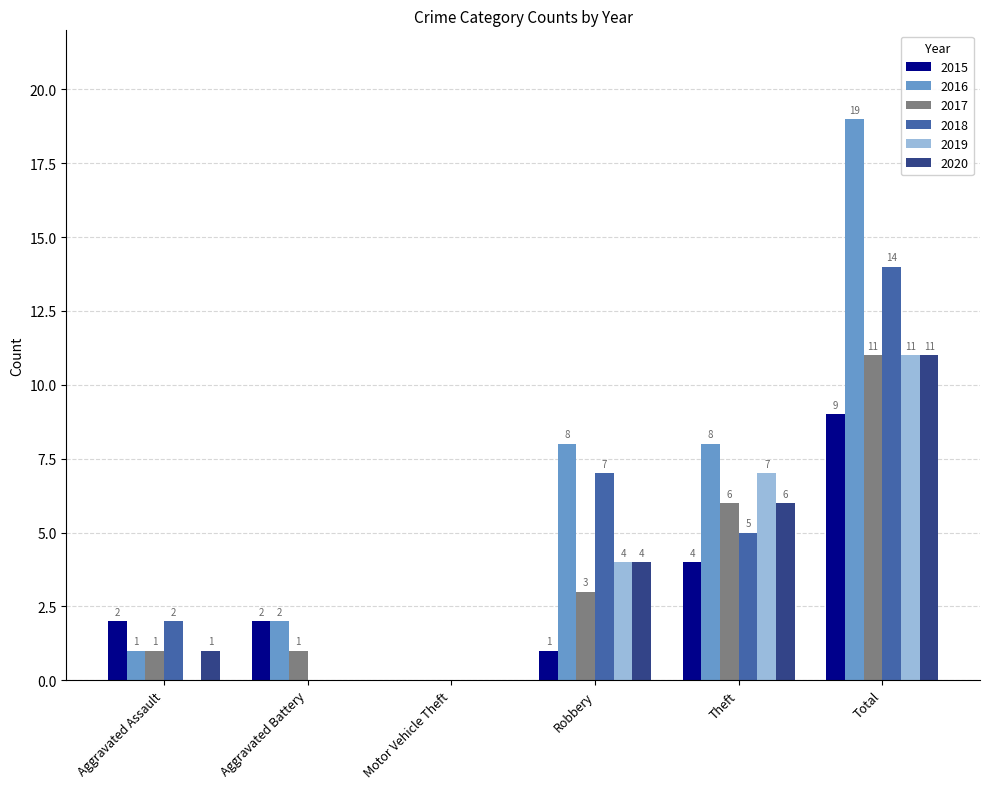

Count the 2019 values in the range 0 to 7.

5